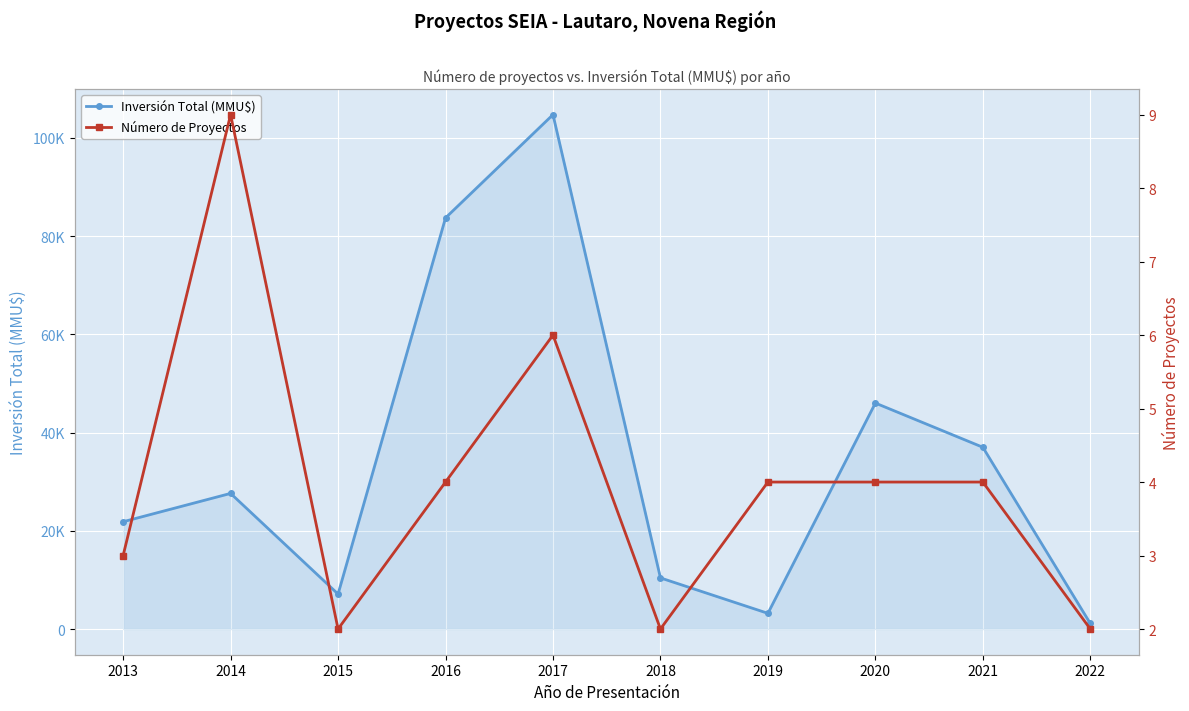

True or false: Inversión Total (MMU$) has a value of 71305 at 2020.

False